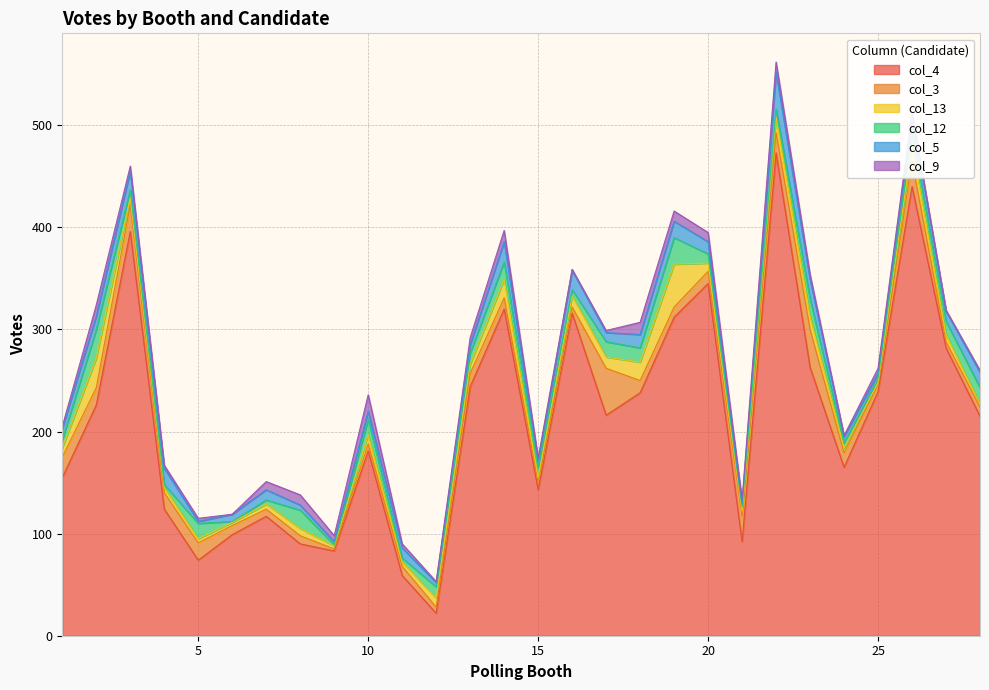

Reading right to left, list all the values displayed in this chart.

col_4: 215	282	440	239	165	263	473	92	345	312	238	216	316	143	320	244	22	59	181	83	90	117	99	74	124	396	226	155
col_3: 9	6	25	7	14	37	20	25	12	10	12	46	6	7	11	13	6	9	7	2	8	7	9	17	16	26	17	20
col_13: 3	7	16	2	5	13	15	5	8	42	18	11	11	5	18	9	9	4	9	3	7	5	3	4	5	7	29	9
col_12: 16	13	12	4	5	17	8	4	9	26	14	15	6	10	17	11	11	4	15	1	18	4	1	15	3	8	28	8
col_5: 15	10	16	5	6	19	36	3	12	16	13	9	19	6	20	8	4	10	8	3	5	10	7	2	16	18	13	11
col_9: 2	1	3	5	1	5	10	4	9	10	12	2	1	3	11	7	1	4	16	6	10	8	0	3	3	5	11	2